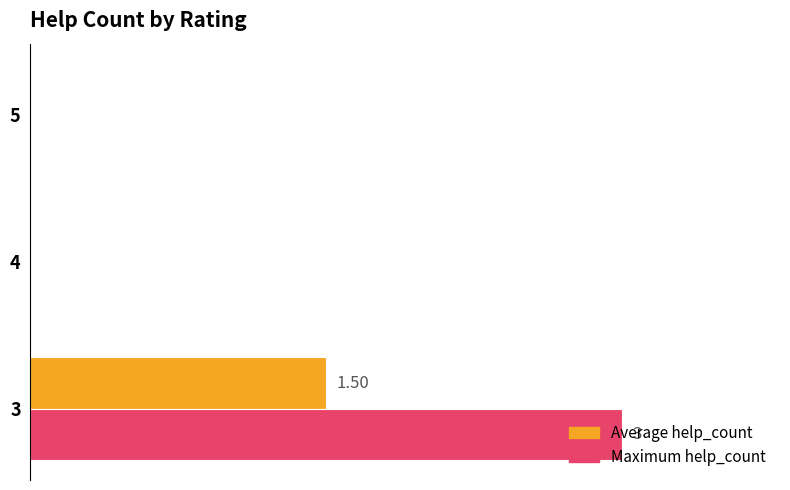

What are all the series names shown in the legend?

Average help_count, Maximum help_count